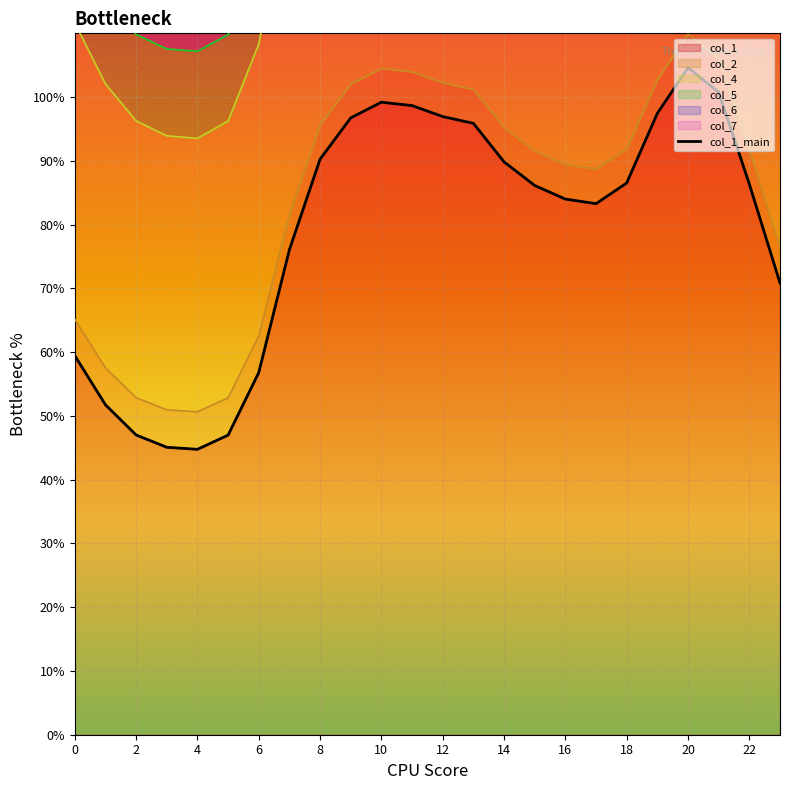

Which series has the widest spread of values?

col_7